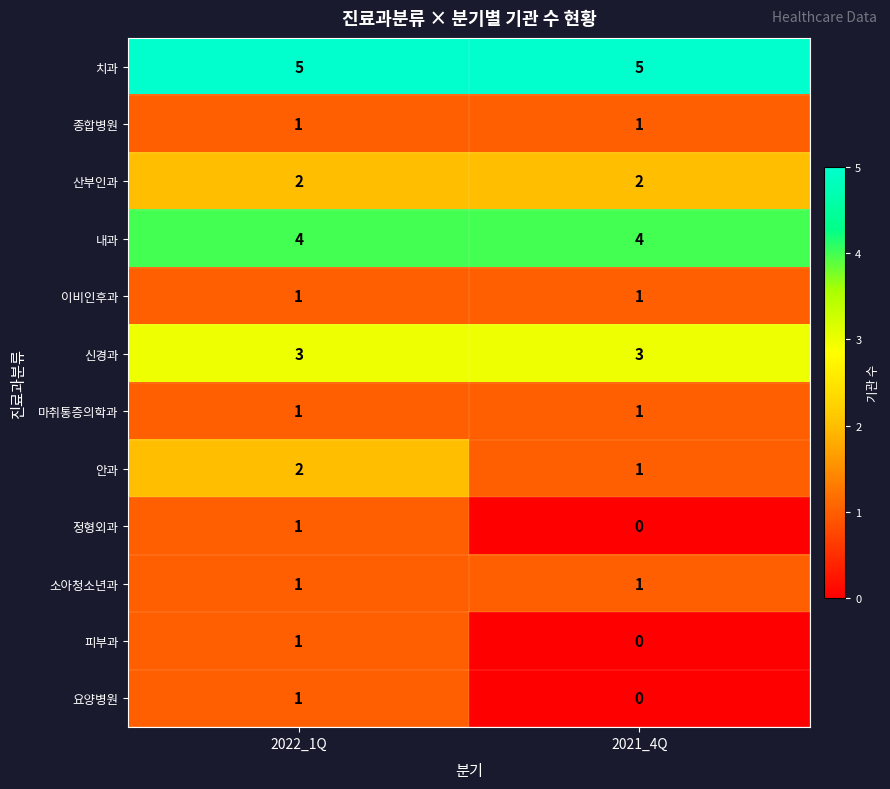

What is the total value across all series at 2022_1Q?

23